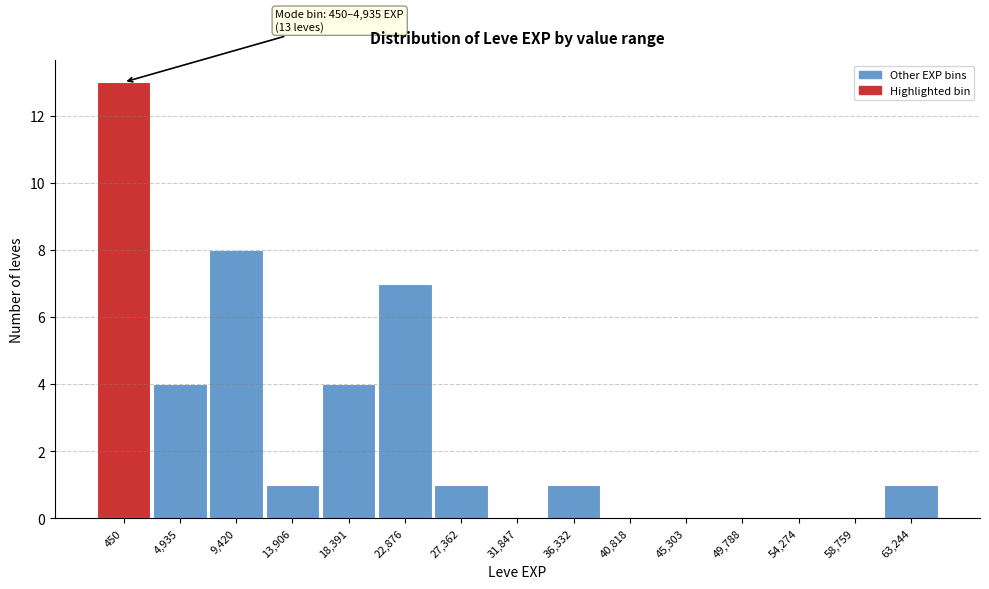

Reading right to left, transcribe all the data shown in this chart.

63,244=1	58,759=0	54,274=0	49,788=0	45,303=0	40,818=0	36,332=1	31,847=0	27,362=1	22,876=7	18,391=4	13,906=1	9,420=8	4,935=4	450=13